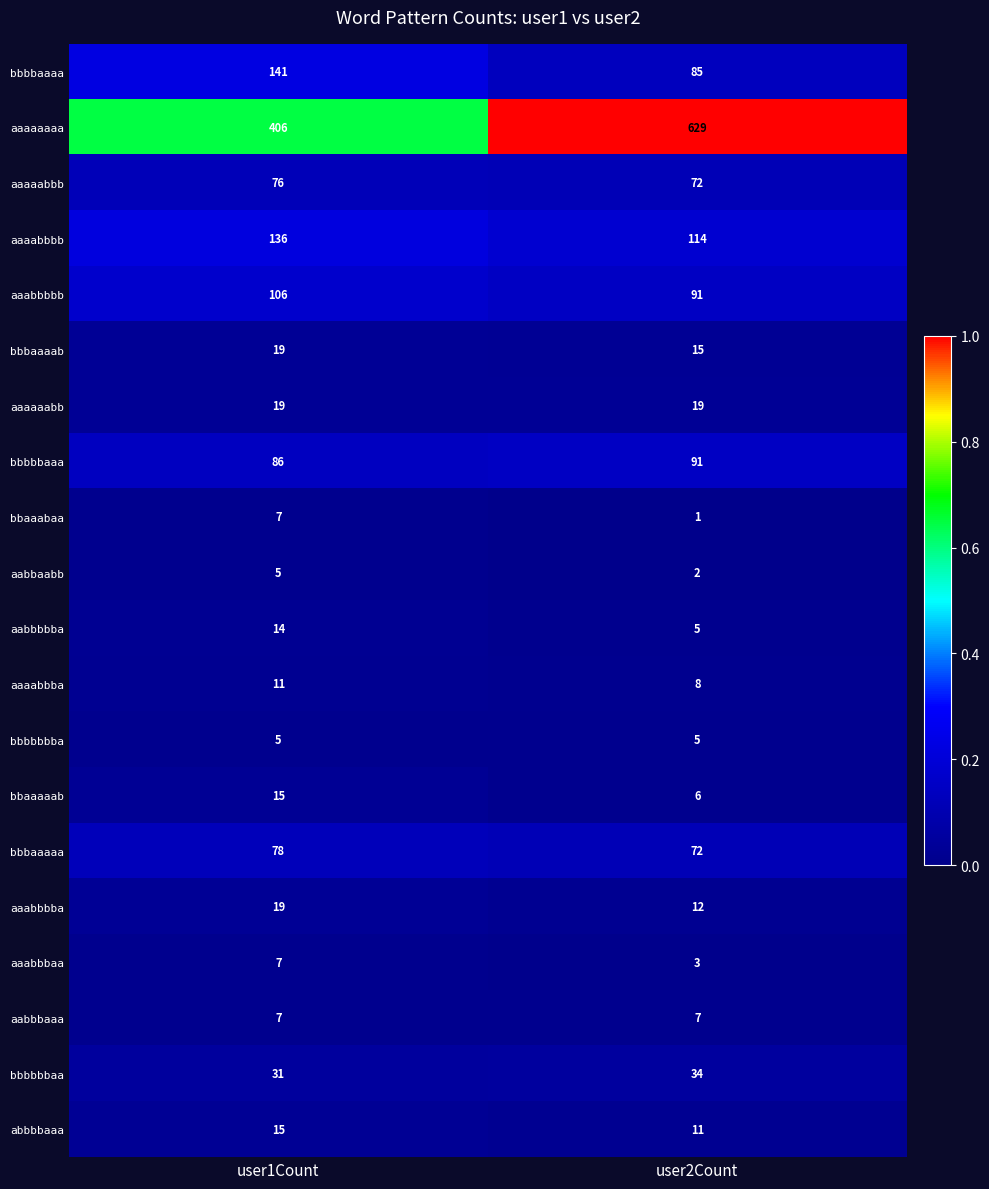

What is the approximate value of bbbbbaaa at user2Count?

91